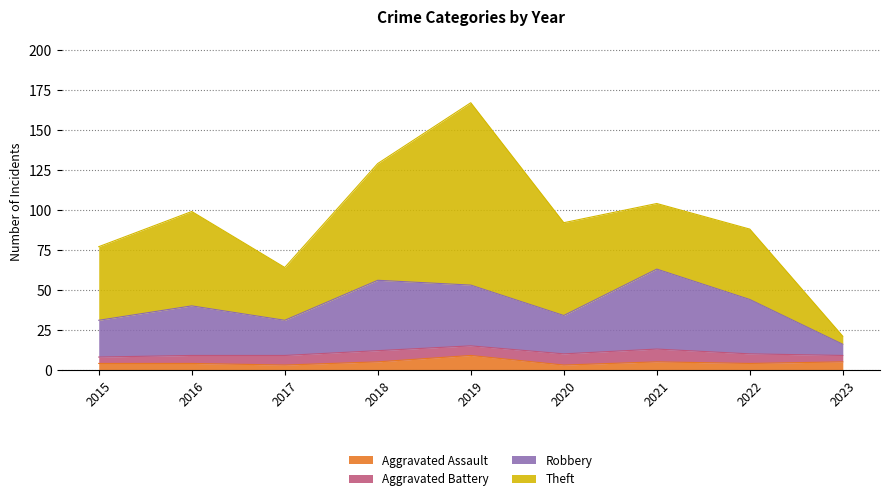

True or false: Robbery and Aggravated Assault cross at least once.

False